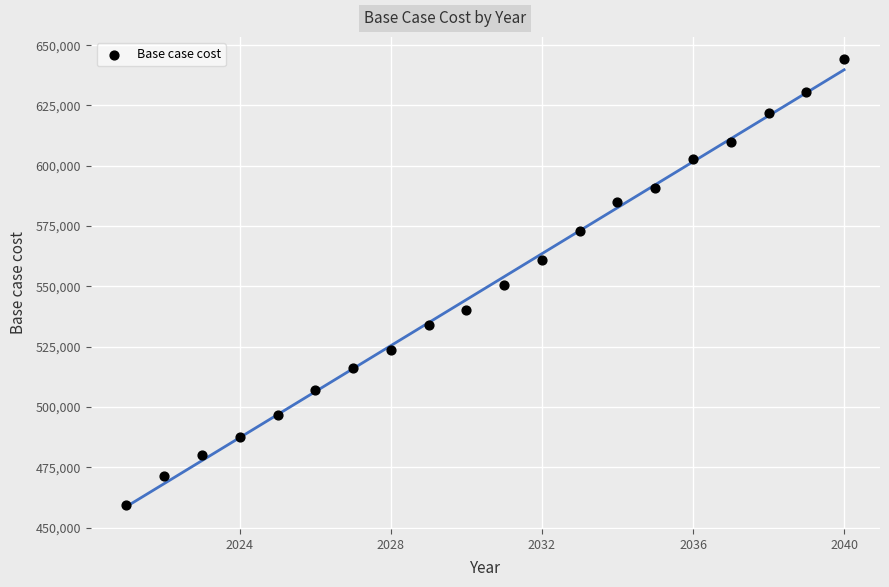

What is the range of Y values (max minus min)?

184853.0